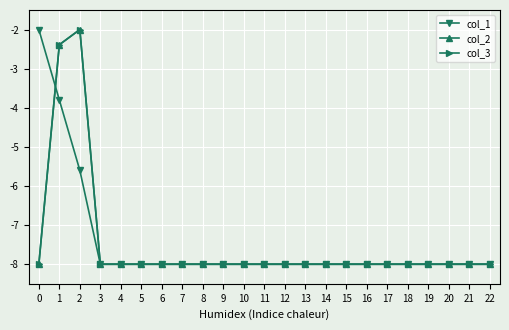

At which category does col_2 reach its first local peak?

2